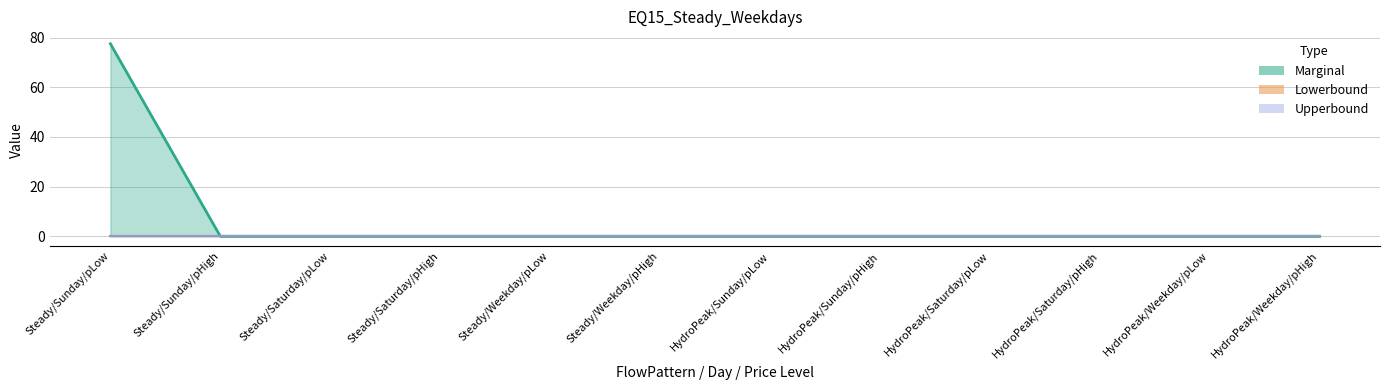

What is the average value of the Marginal series?

6.5